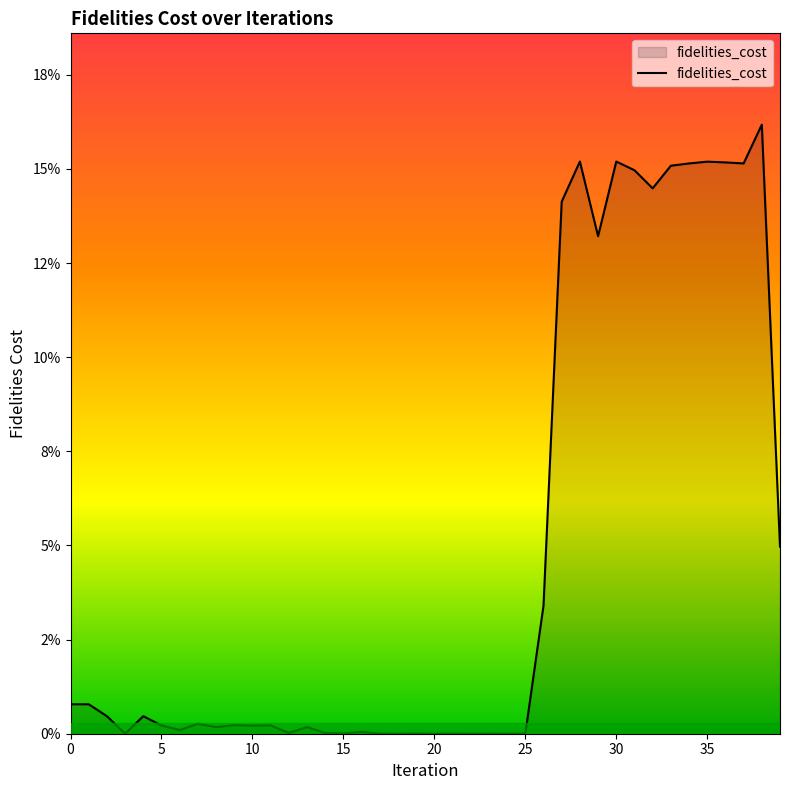

Does the chart have visible grid lines?

No